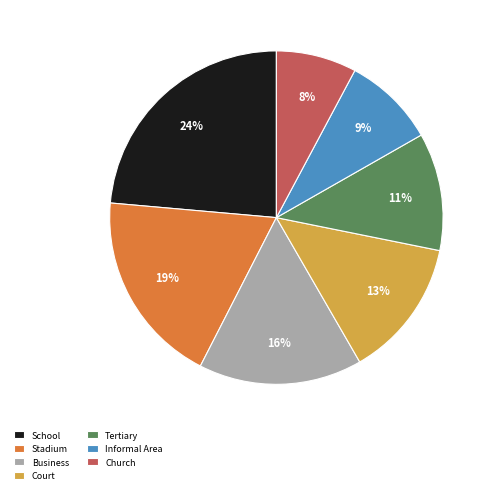

To the nearest percent, what is the difference between the largest and smallest slice percentages?

16%